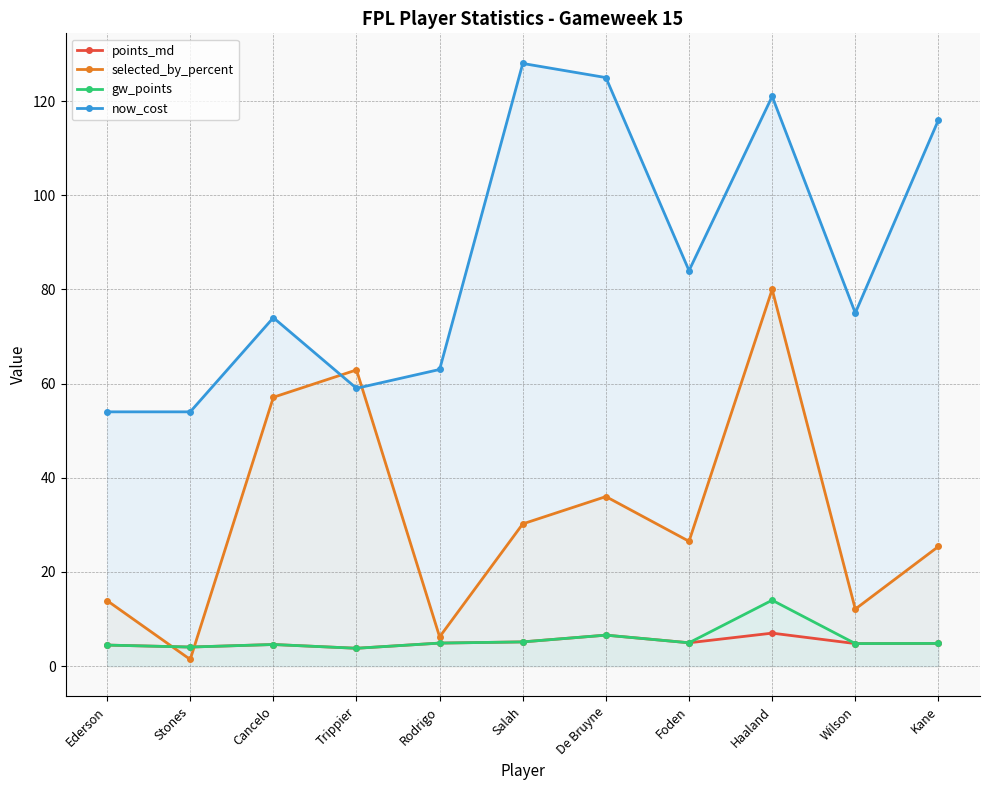

True or false: selected_by_percent has a value of 36.0 at De Bruyne.

True